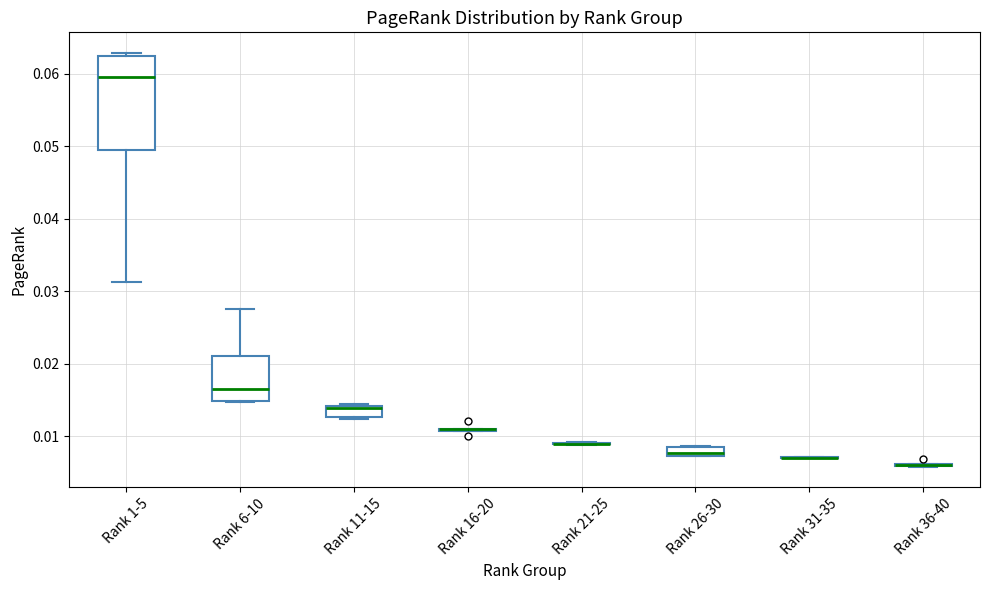

Comparing the boxes themselves (not the whiskers), which one is the tallest?

Rank 1-5